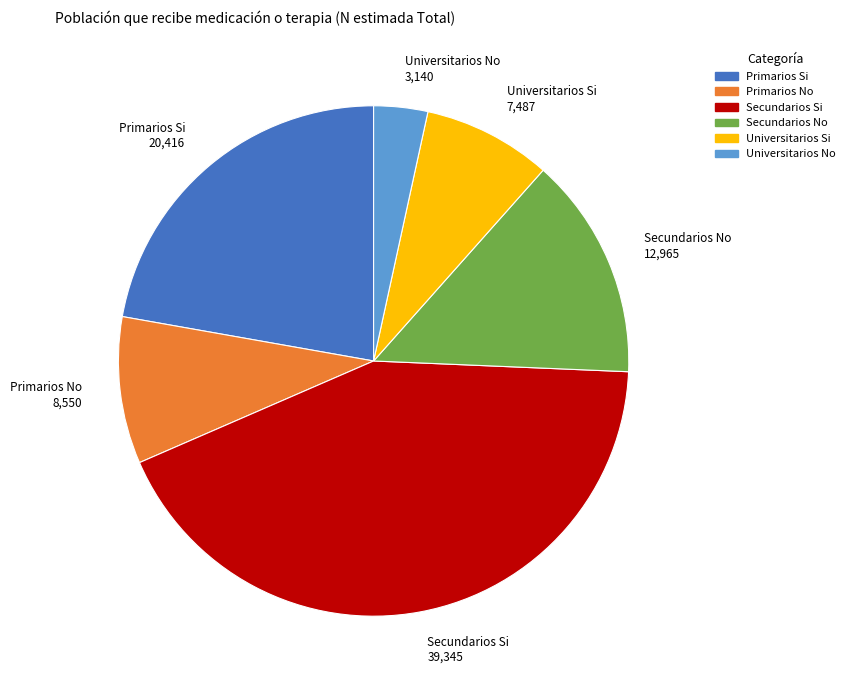

Does Primarios No account for over 50% of the chart?

No